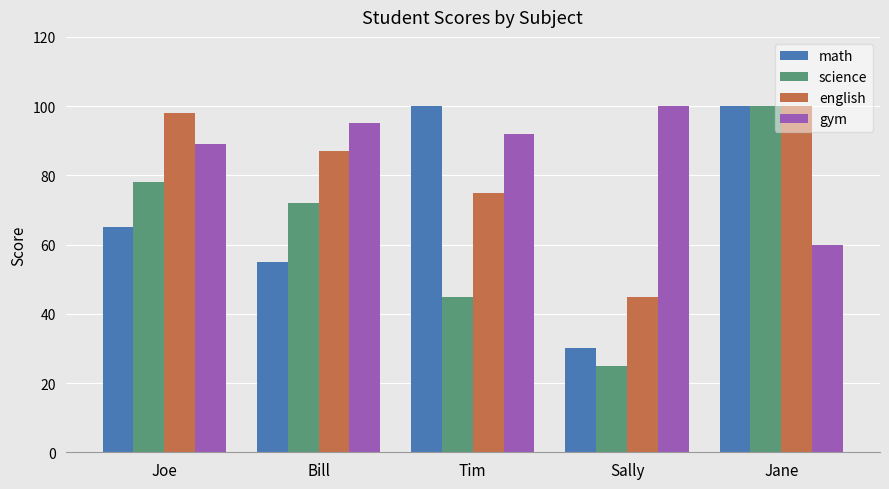

What is the difference between the gym values at Sally and Tim?

8